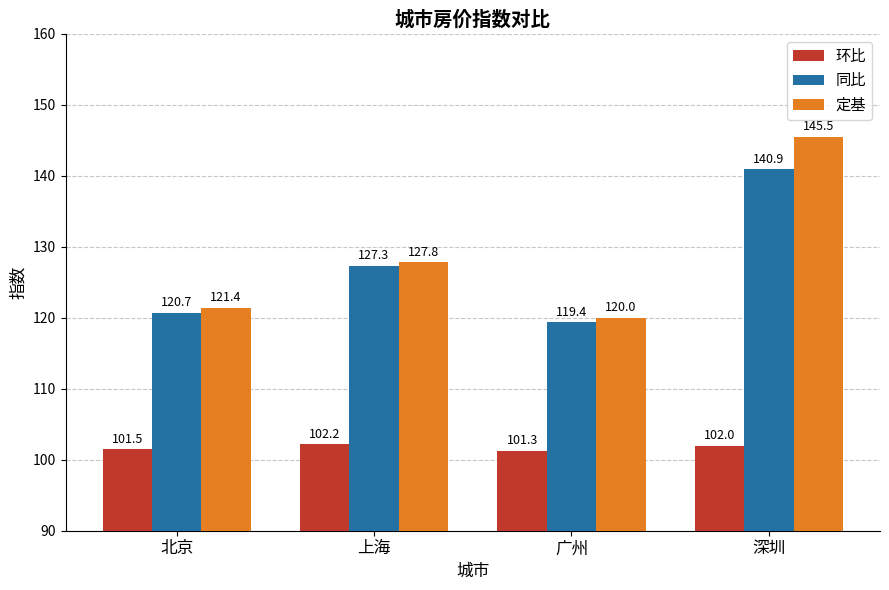

Is the value of 同比 at 上海 greater than the value of 环比 at 深圳?

Yes